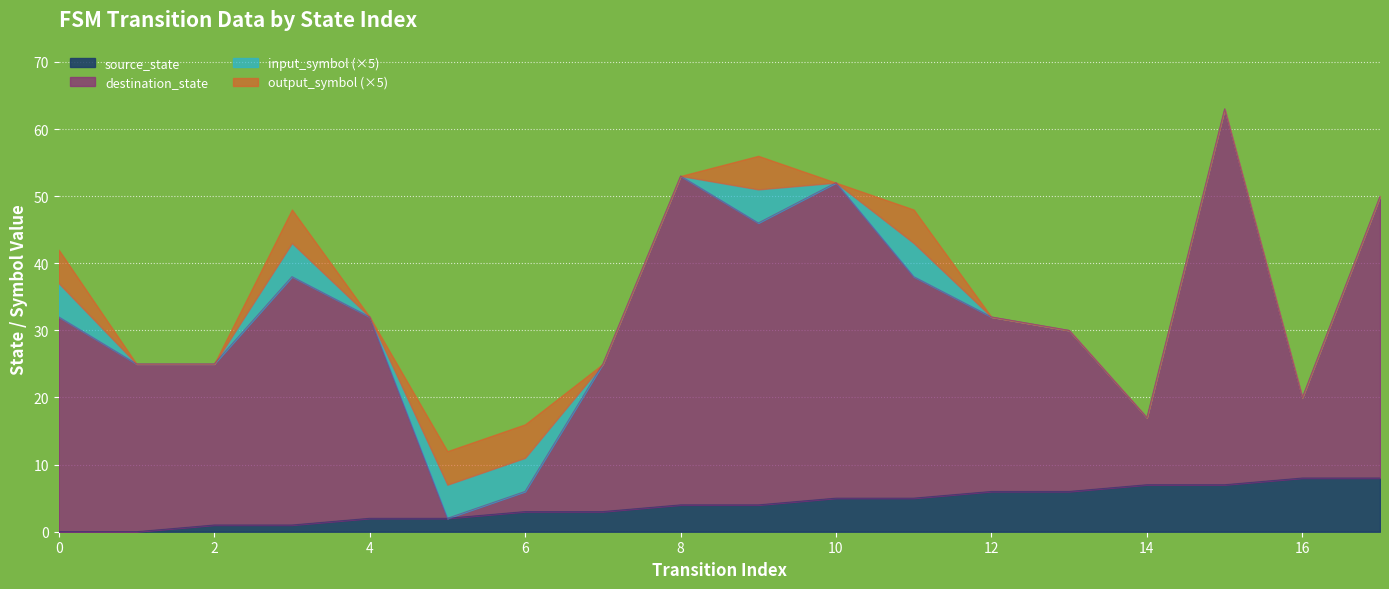

True or false: destination_state has more than 1 points higher than both neighbors.

True